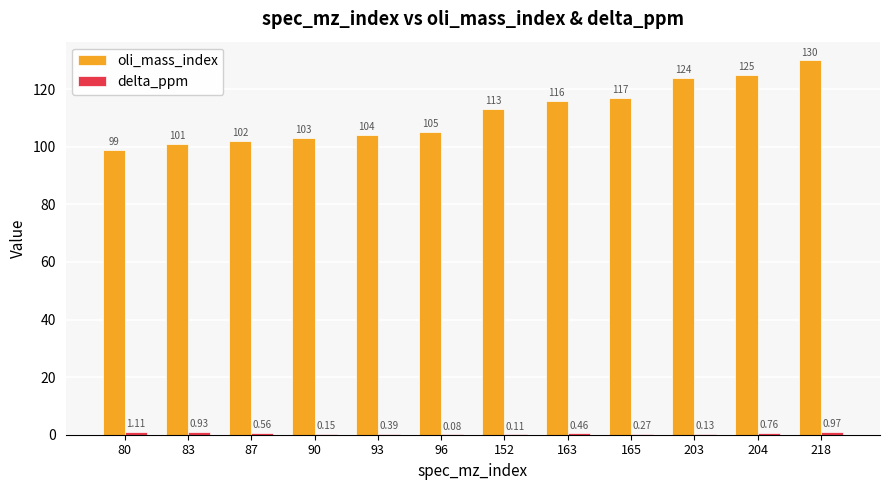

What is the sum of all oli_mass_index values?

1339.0